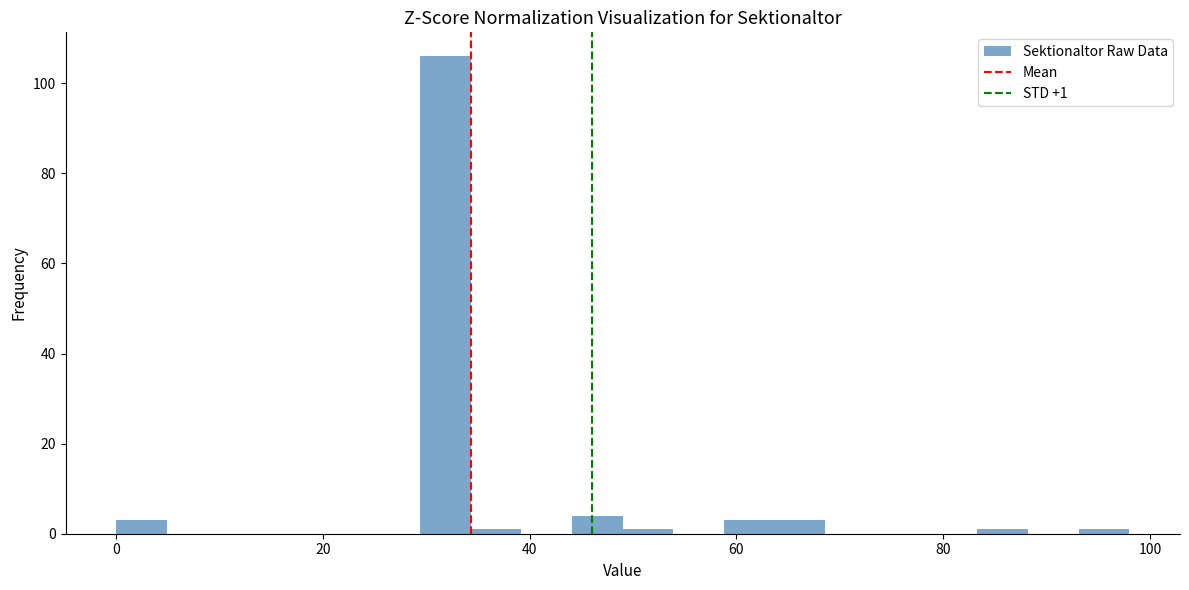

Read against the x-axis, roughly where is the centre of the tallest bar?

32